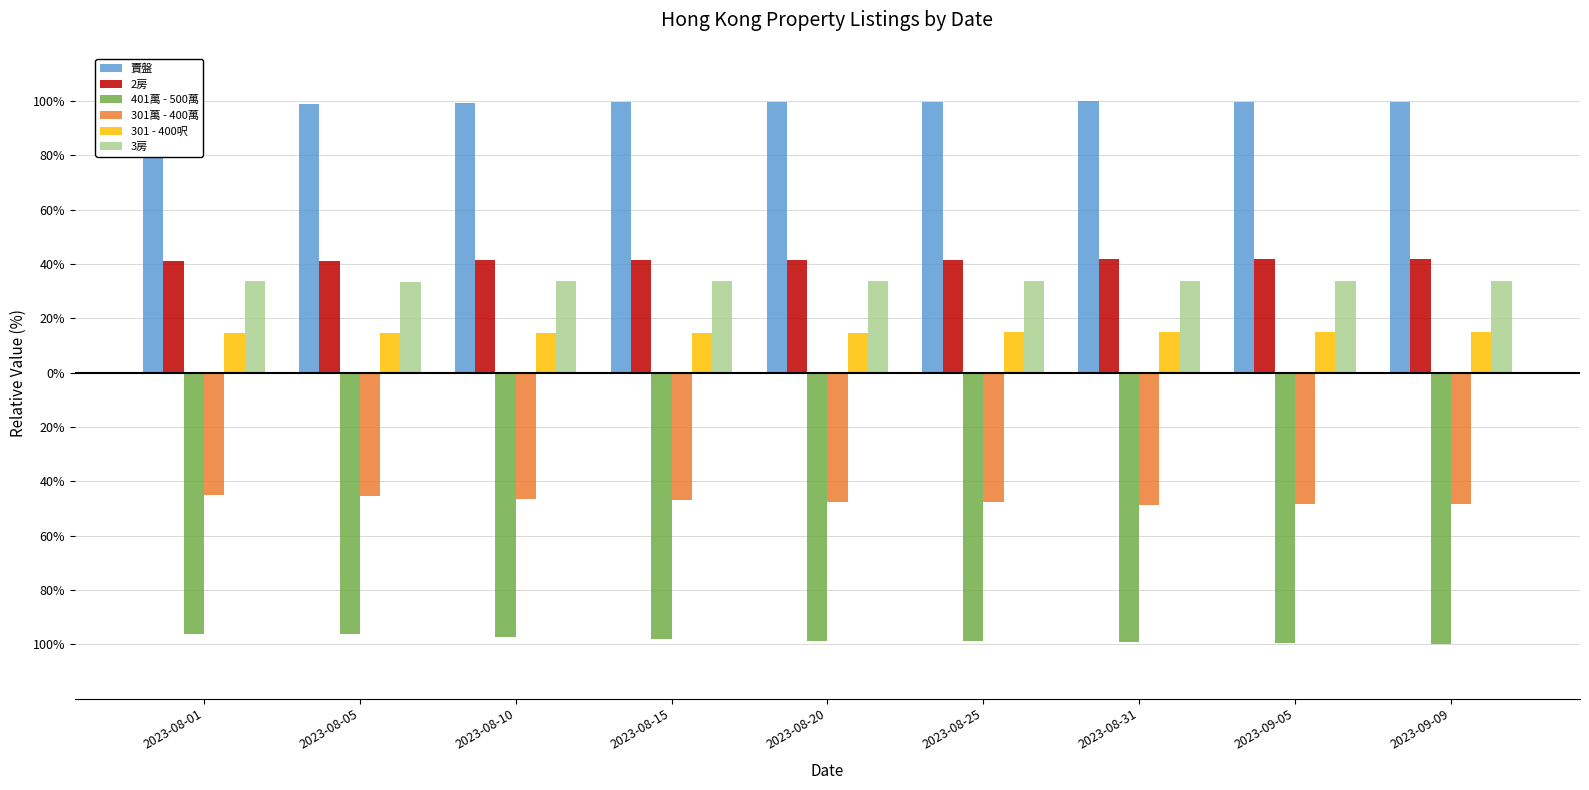

What is the maximum value shown in the chart?

100.0